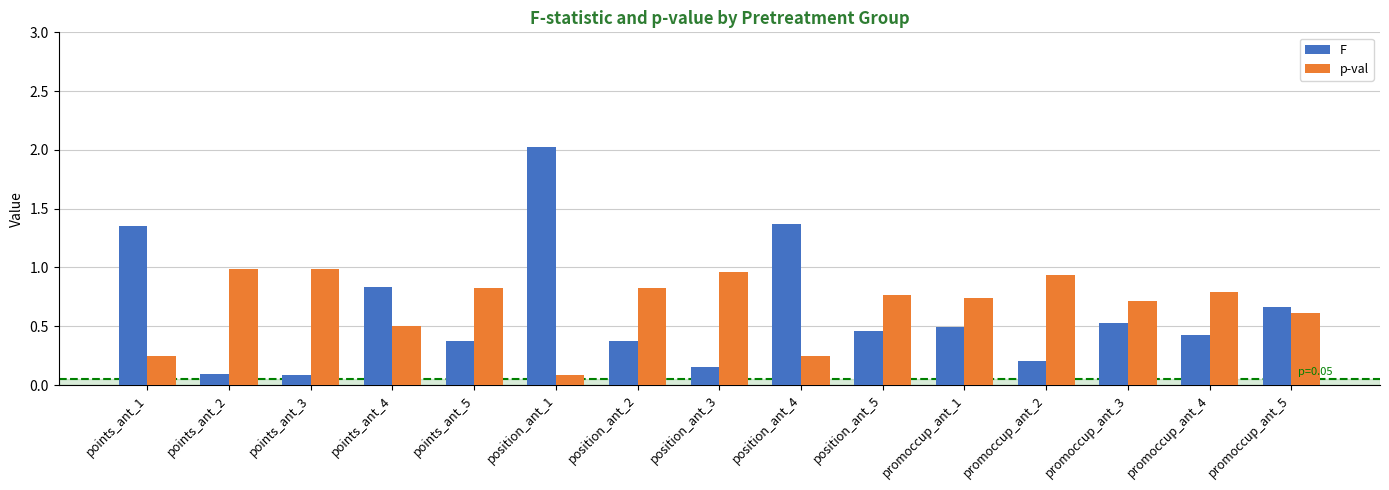

True or false: p-val has a value of 1.0 at points_ant_2.

True